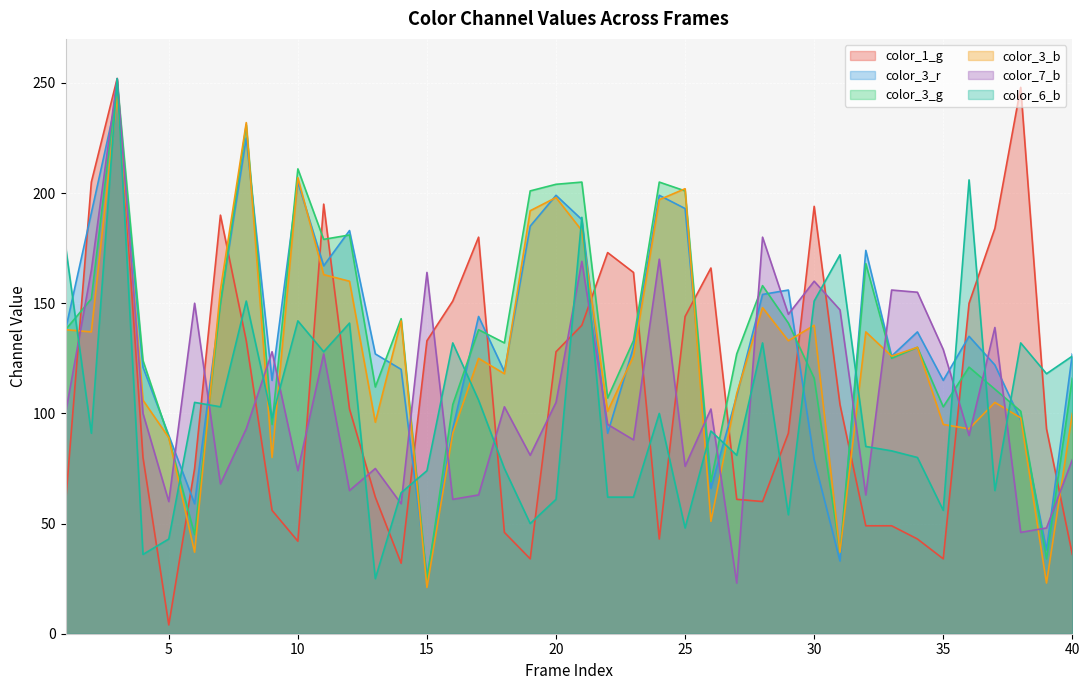

What is the smallest value displayed?

4